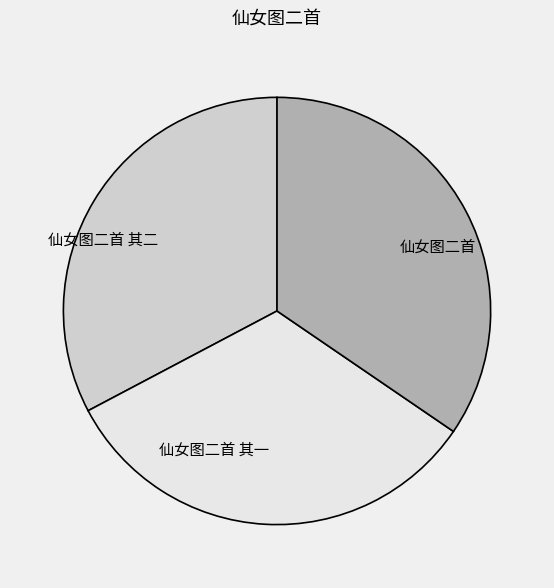

Which has a higher value, 仙女图二首 其二 or 仙女图二首?

仙女图二首